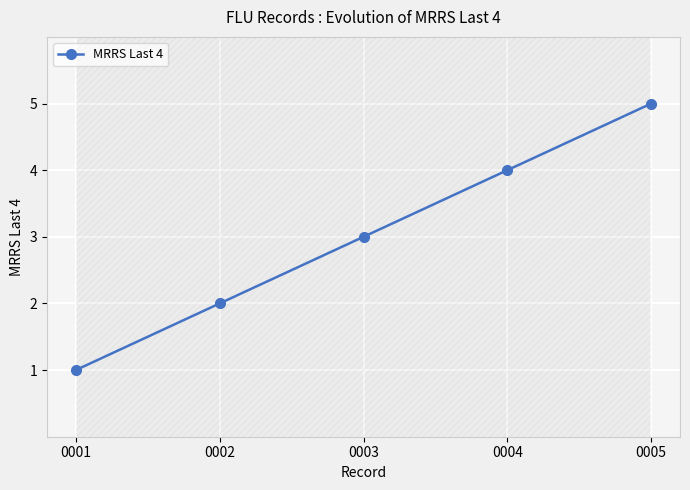

What is the maximum value shown in the chart?

5